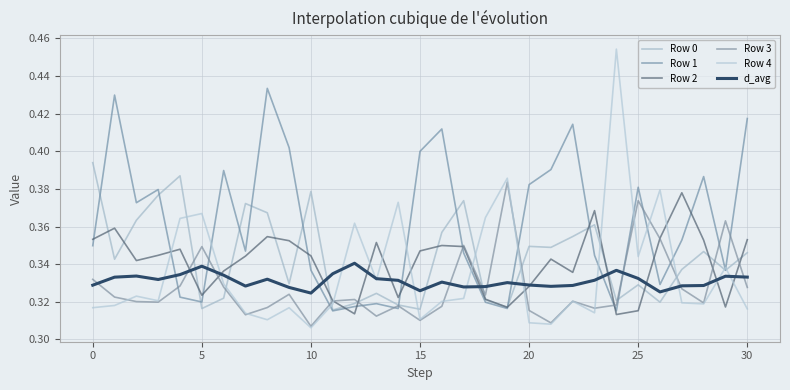

Does the chart have visible grid lines?

Yes